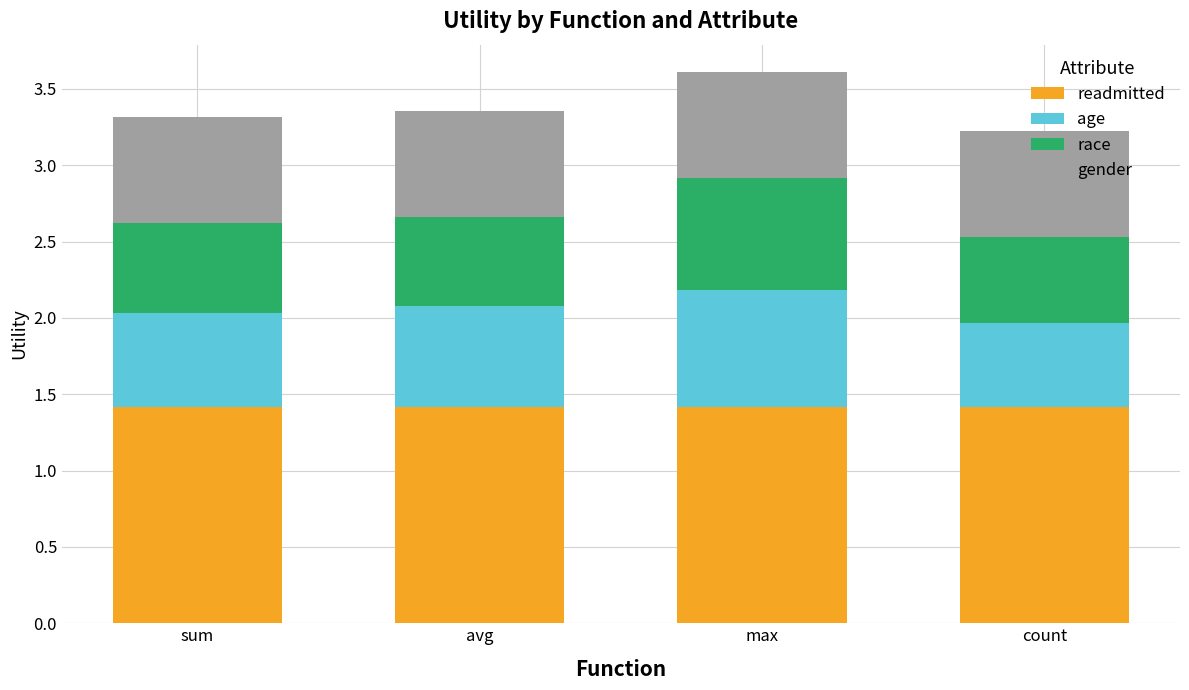

What is the maximum value for readmitted?

1.4